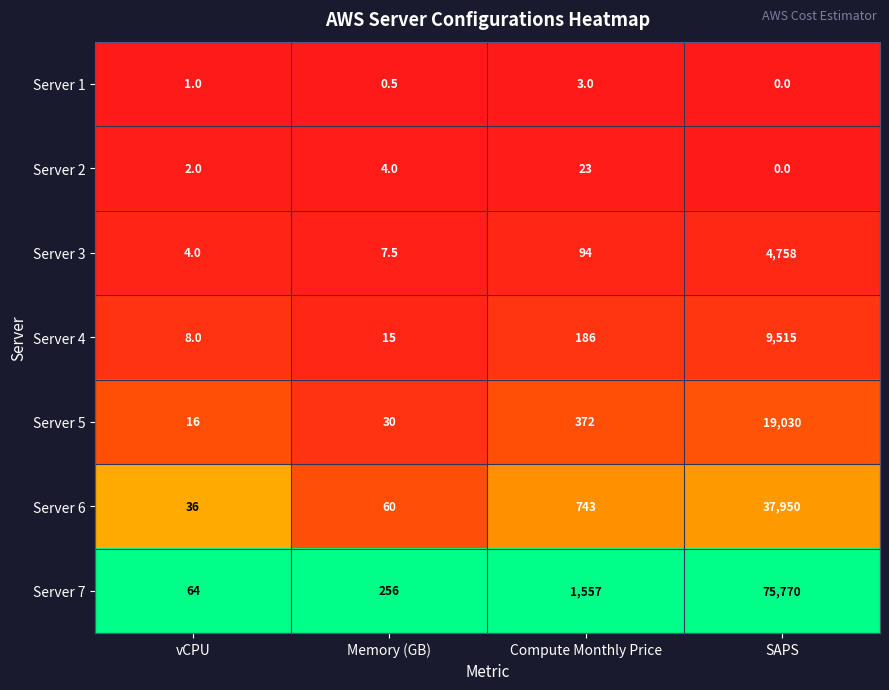

Read the Server 4 value at SAPS.

9515.0